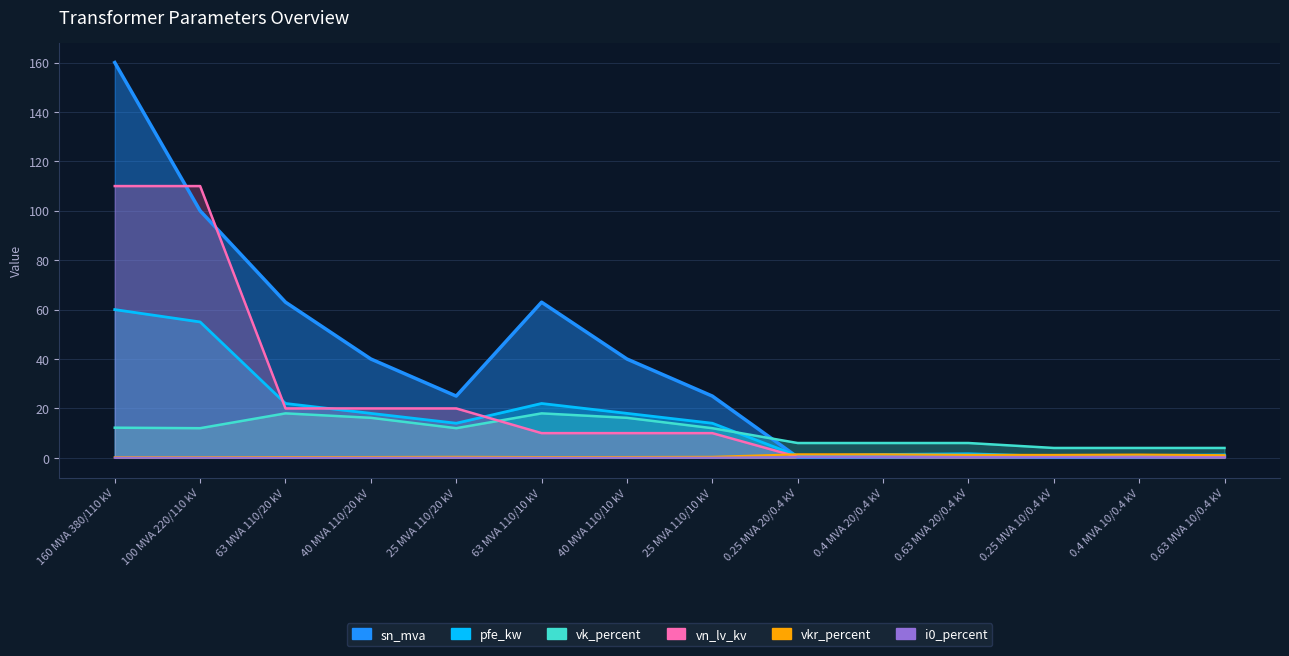

What is the approximate value of sn_mva at 25 MVA 110/20 kV?

25.0